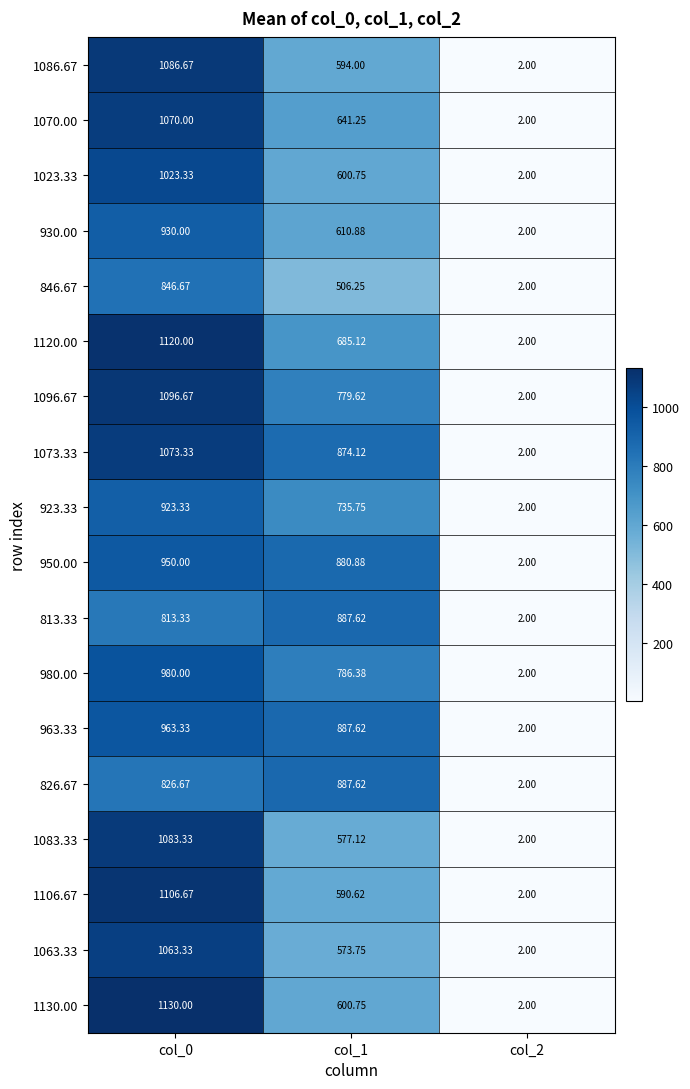

Count the number of data series in this chart.

18